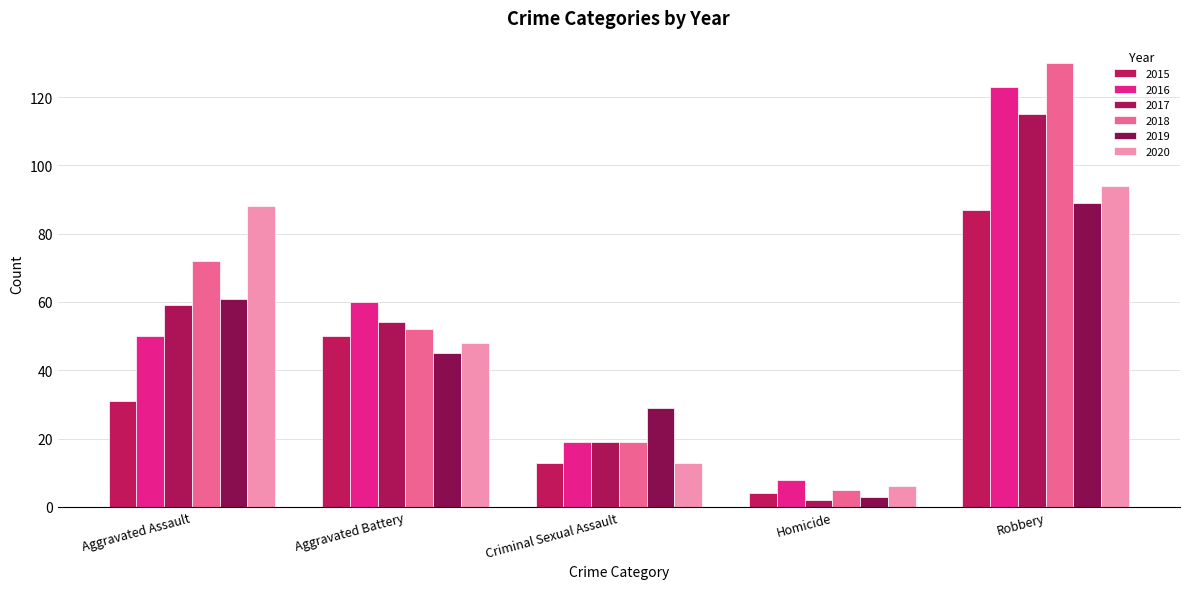

Reading right to left, transcribe all the data shown in this chart.

2015: Robbery=87	Homicide=4	Criminal Sexual Assault=13	Aggravated Battery=50	Aggravated Assault=31
2016: Robbery=123	Homicide=8	Criminal Sexual Assault=19	Aggravated Battery=60	Aggravated Assault=50
2017: Robbery=115	Homicide=2	Criminal Sexual Assault=19	Aggravated Battery=54	Aggravated Assault=59
2018: Robbery=130	Homicide=5	Criminal Sexual Assault=19	Aggravated Battery=52	Aggravated Assault=72
2019: Robbery=89	Homicide=3	Criminal Sexual Assault=29	Aggravated Battery=45	Aggravated Assault=61
2020: Robbery=94	Homicide=6	Criminal Sexual Assault=13	Aggravated Battery=48	Aggravated Assault=88